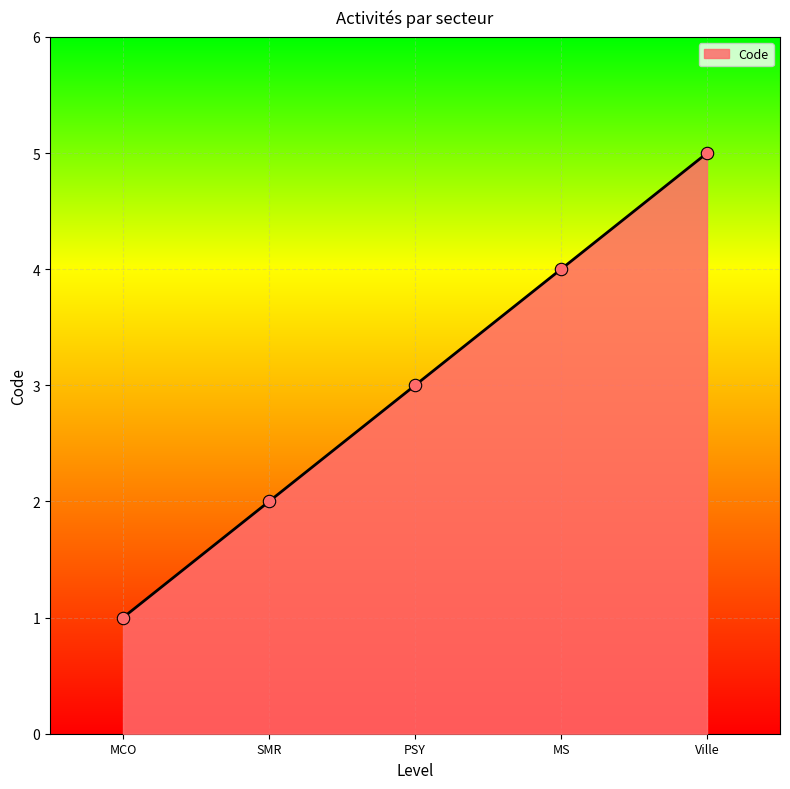

Between MCO and Ville, which is larger?

Ville